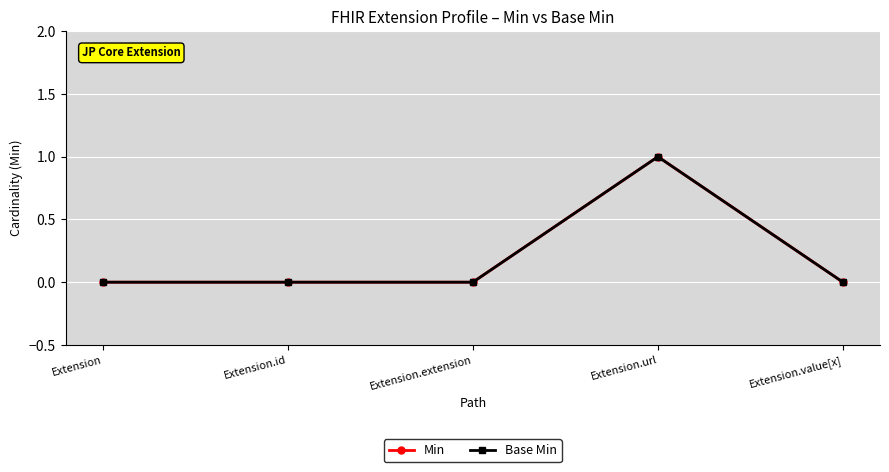

Which category has the highest value across all series?

Extension.url